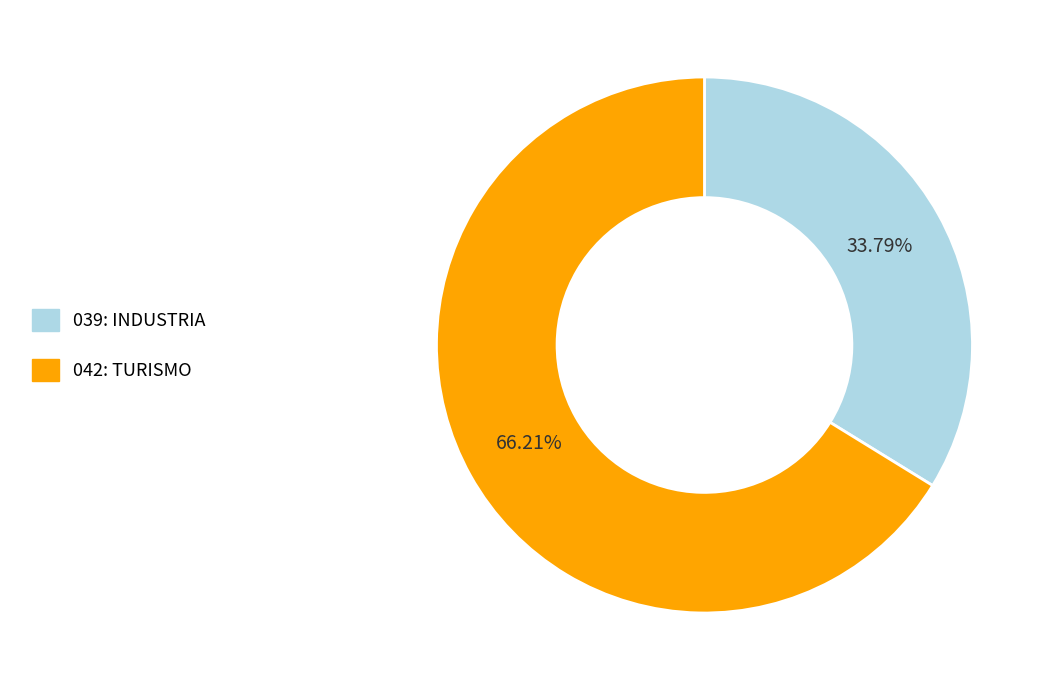

To the nearest percent, what is the average slice percentage?

50%